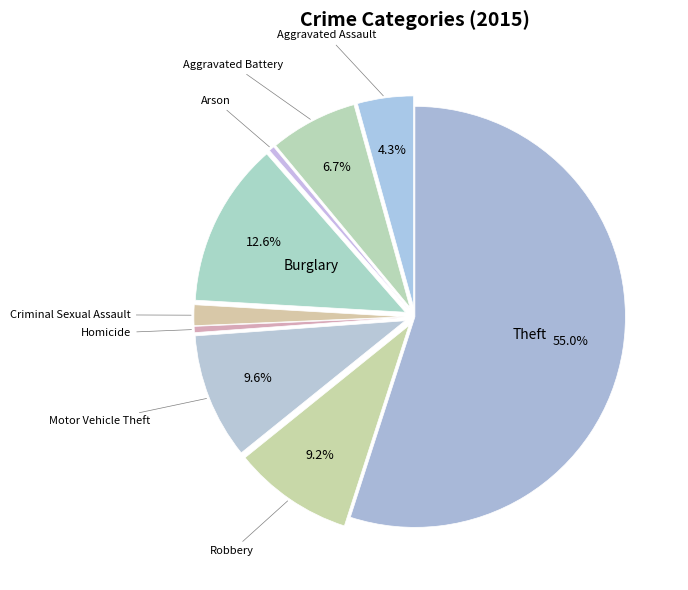

How many slices are in this pie chart?

9